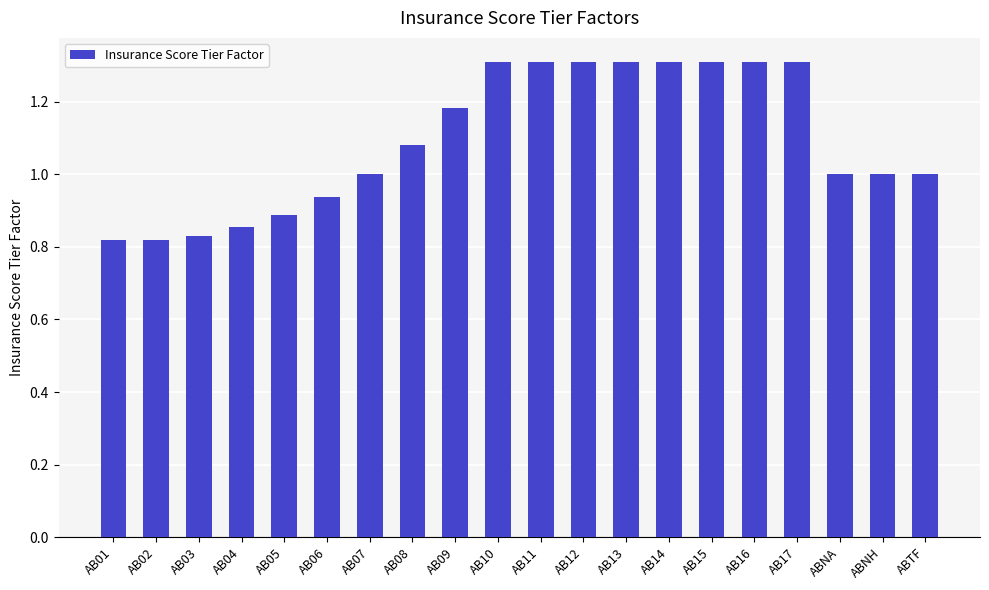

Are the bars grouped side by side (vs. stacked)?

No